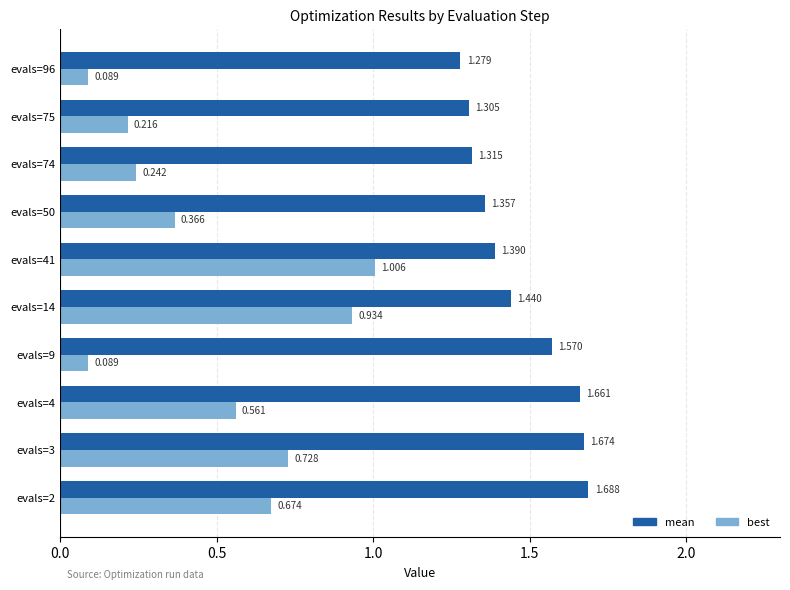

Which series changed the most between evals=41 and evals=74?

best